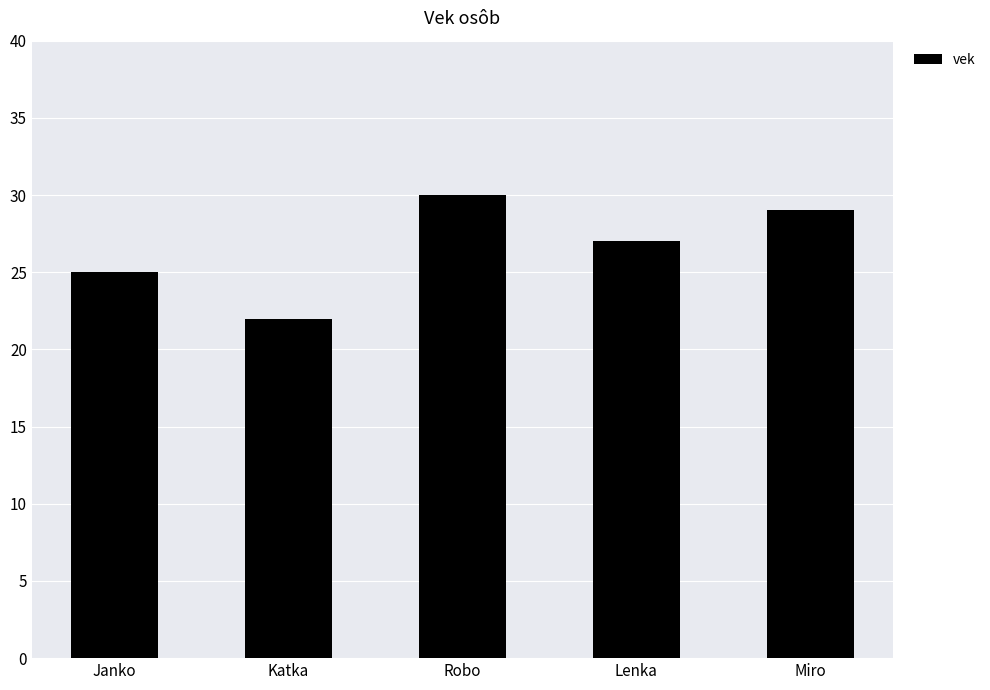

What is the ratio of the value at Janko to the value at Katka?

1.1